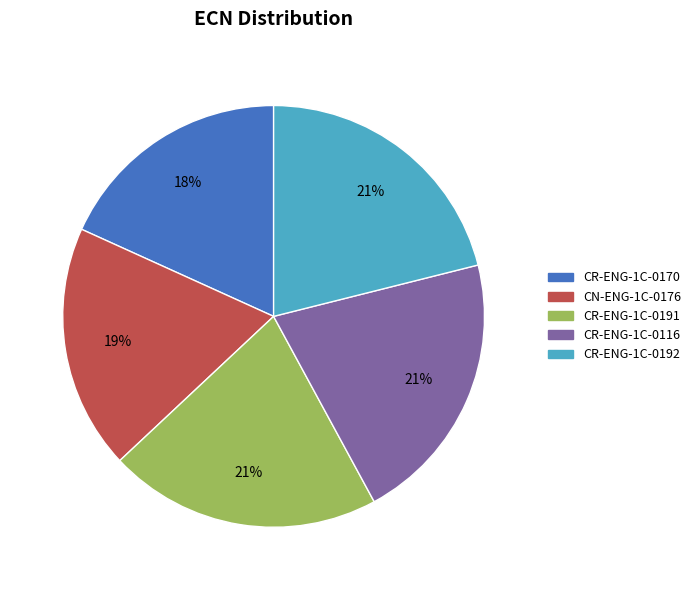

Approximately how many times larger is the value at CN-ENG-1C-0176 compared to CR-ENG-1C-0116?

0.9